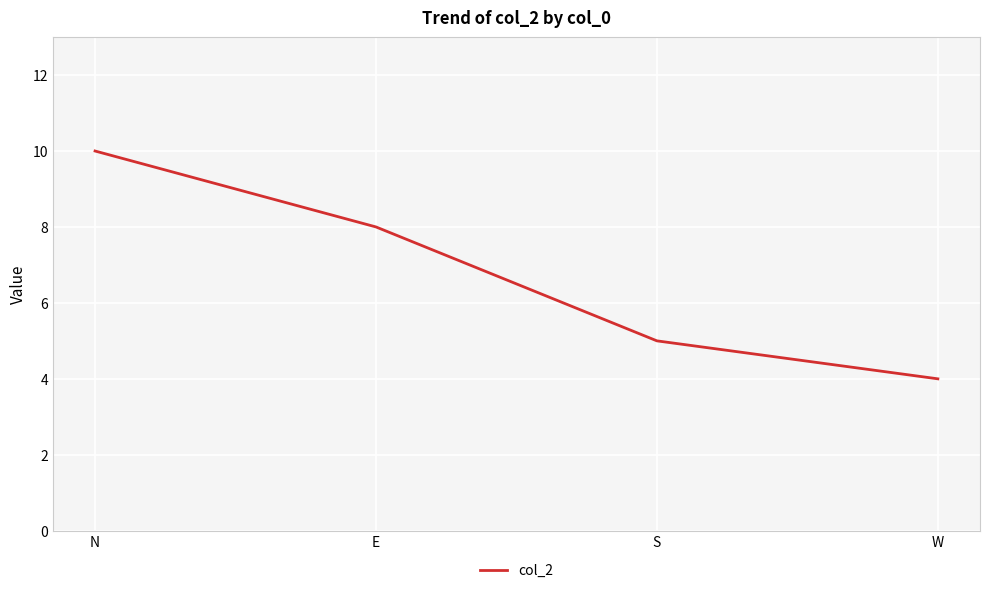

What is the change in value from N to W?

-6